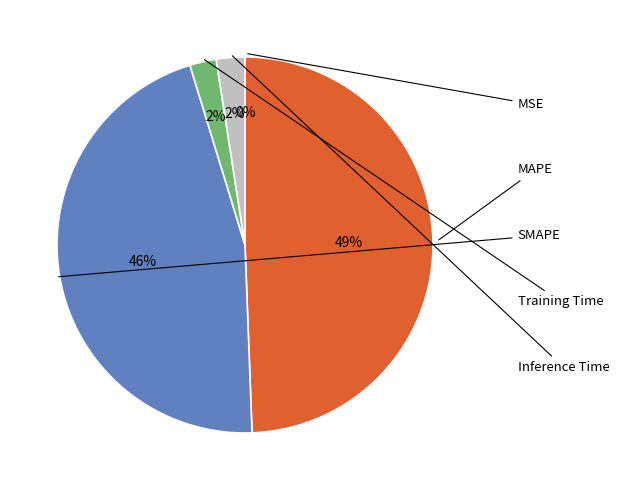

Count the number of slices in the pie.

5